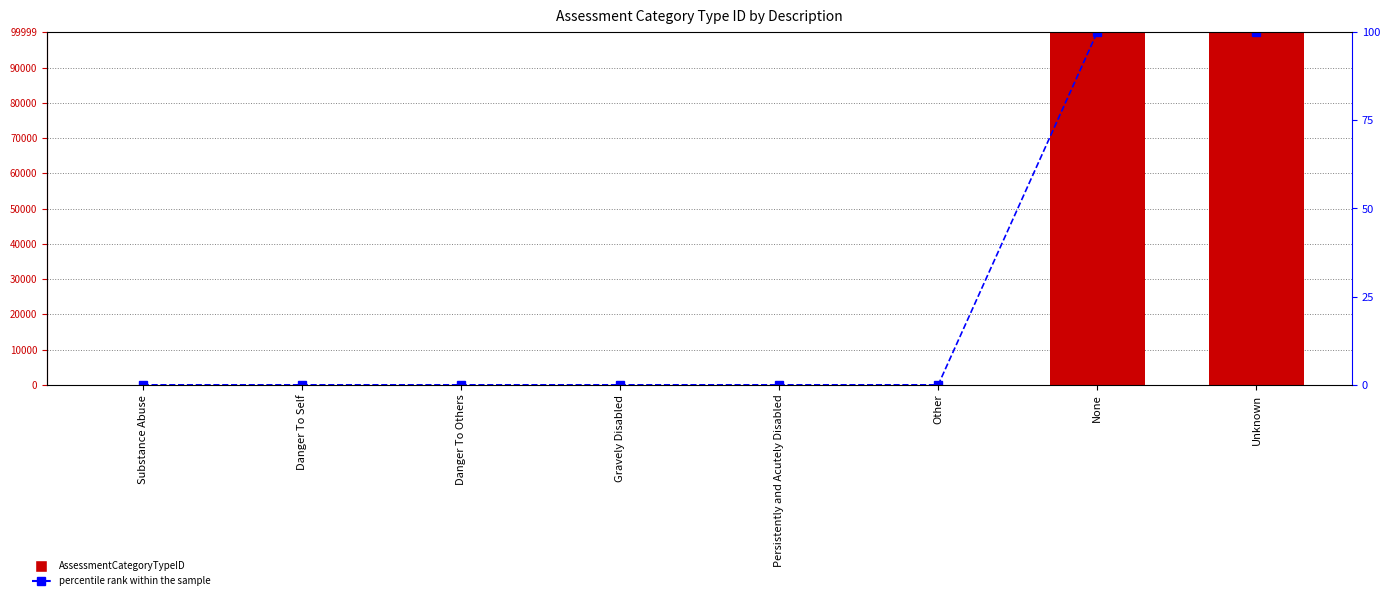

Reading left to right, extract all data points from this chart.

AssessmentCategoryTypeID: Substance Abuse=1.0	Danger To Self=2.0	Danger To Others=3.0	Gravely Disabled=4.0	Persistently and Acutely Disabled=5.0	Other=6.0	None=99998.0	Unknown=99999.0
percentile rank within the sample: Substance Abuse=0.0	Danger To Self=0.0	Danger To Others=0.0	Gravely Disabled=0.0	Persistently and Acutely Disabled=0.0	Other=0.0	None=100.0	Unknown=100.0